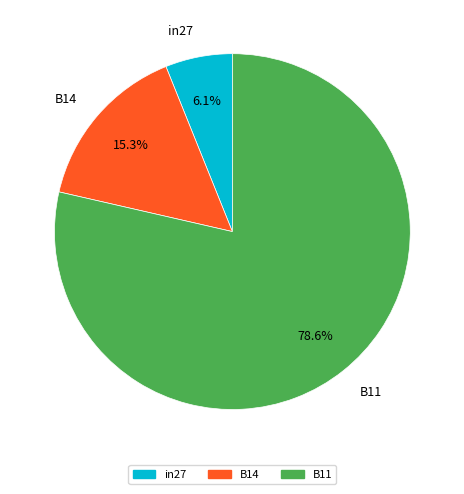

Which category has the smallest portion of the pie?

in27